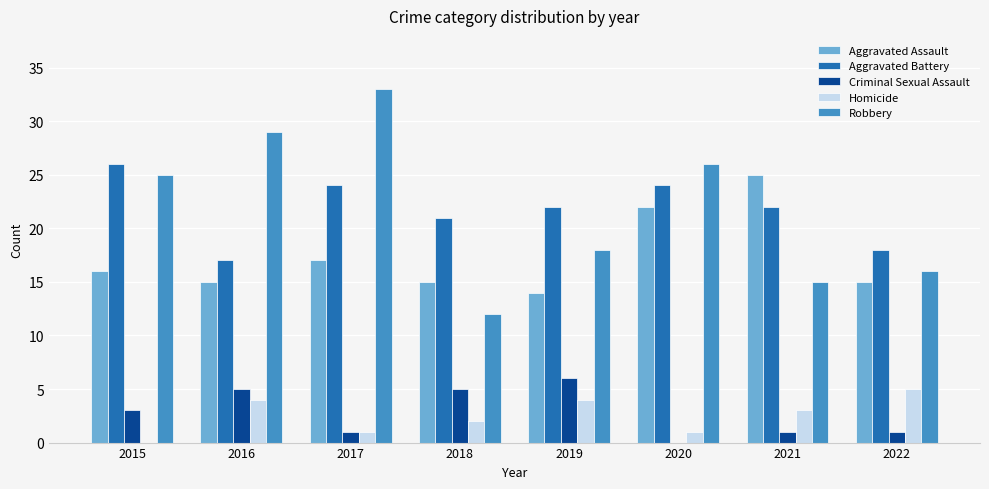

Which category has the highest value in the Aggravated Assault series?

2021